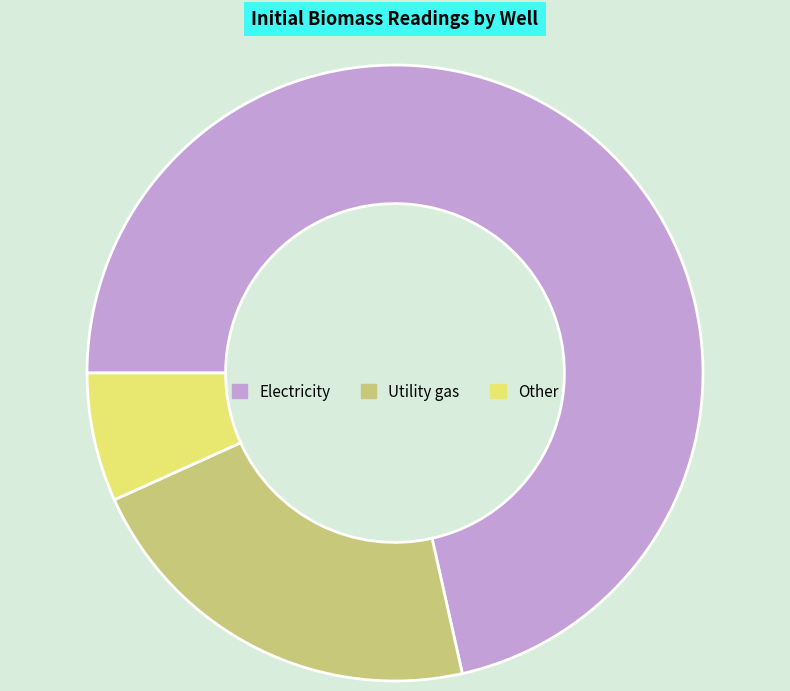

Rank the categories by value from highest to lowest.

Electricity, Utility gas, Other